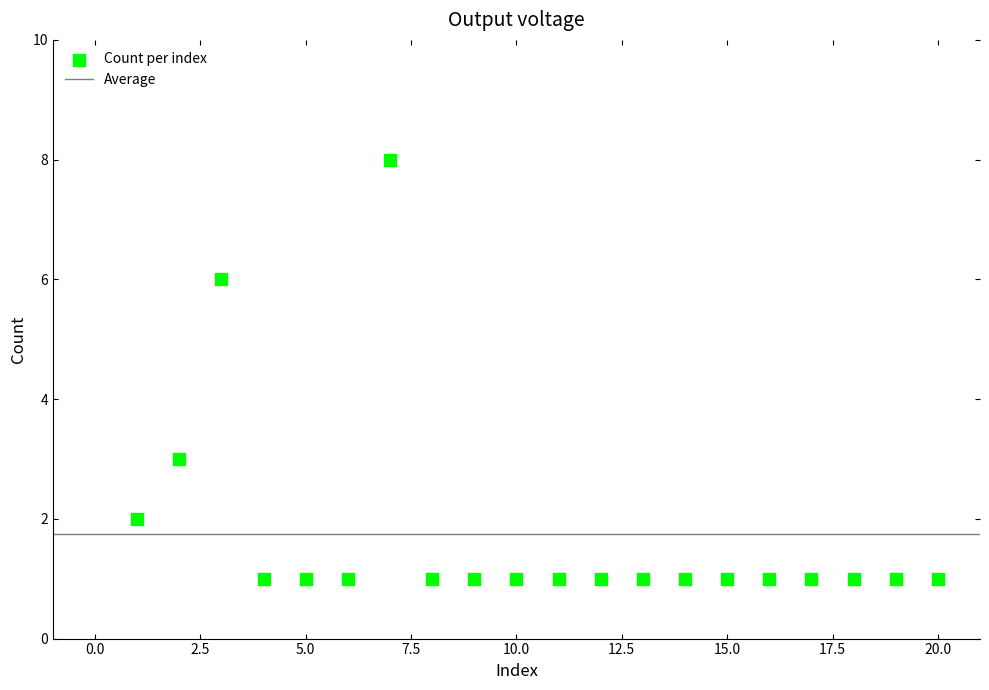

What is the range of X values (max minus min)?

19